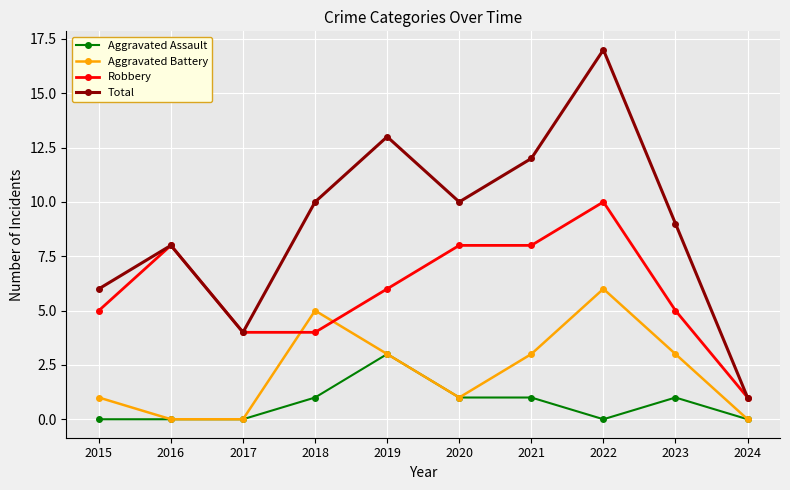

What is the average value of the Robbery series?

6